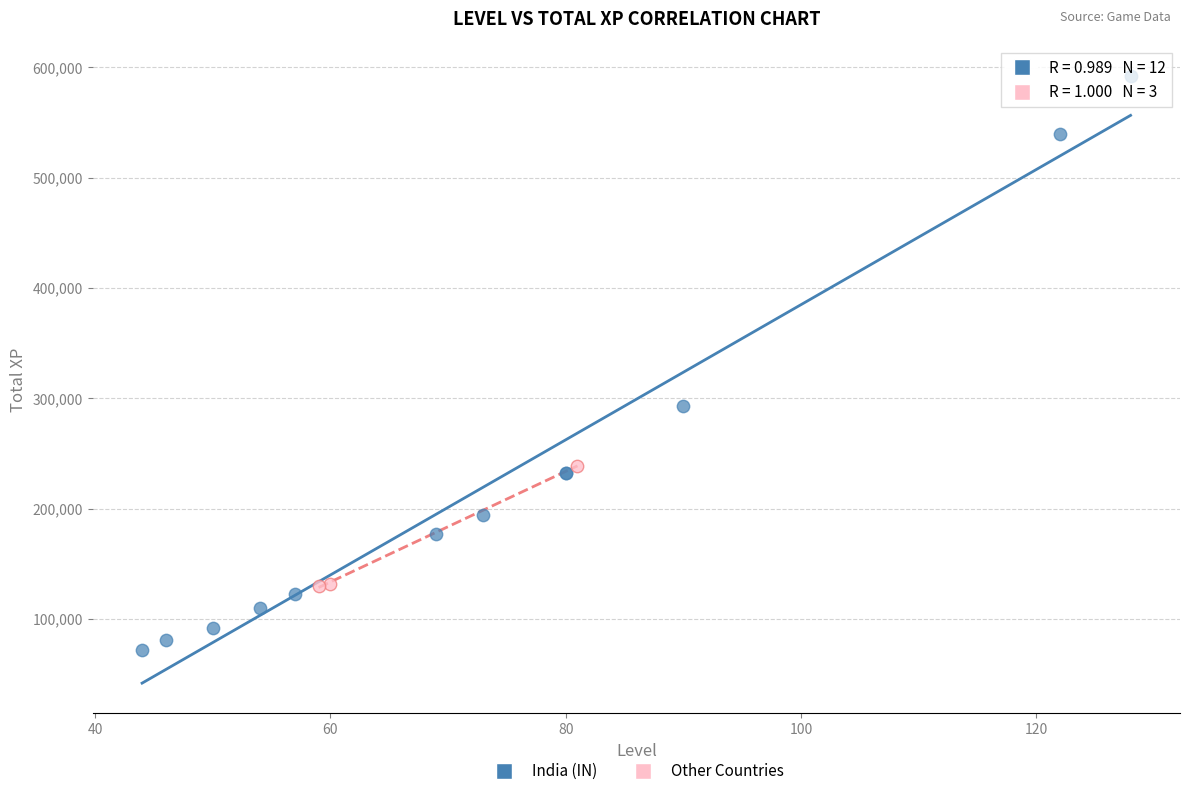

Which series contains the lowest Y value?

India (IN)